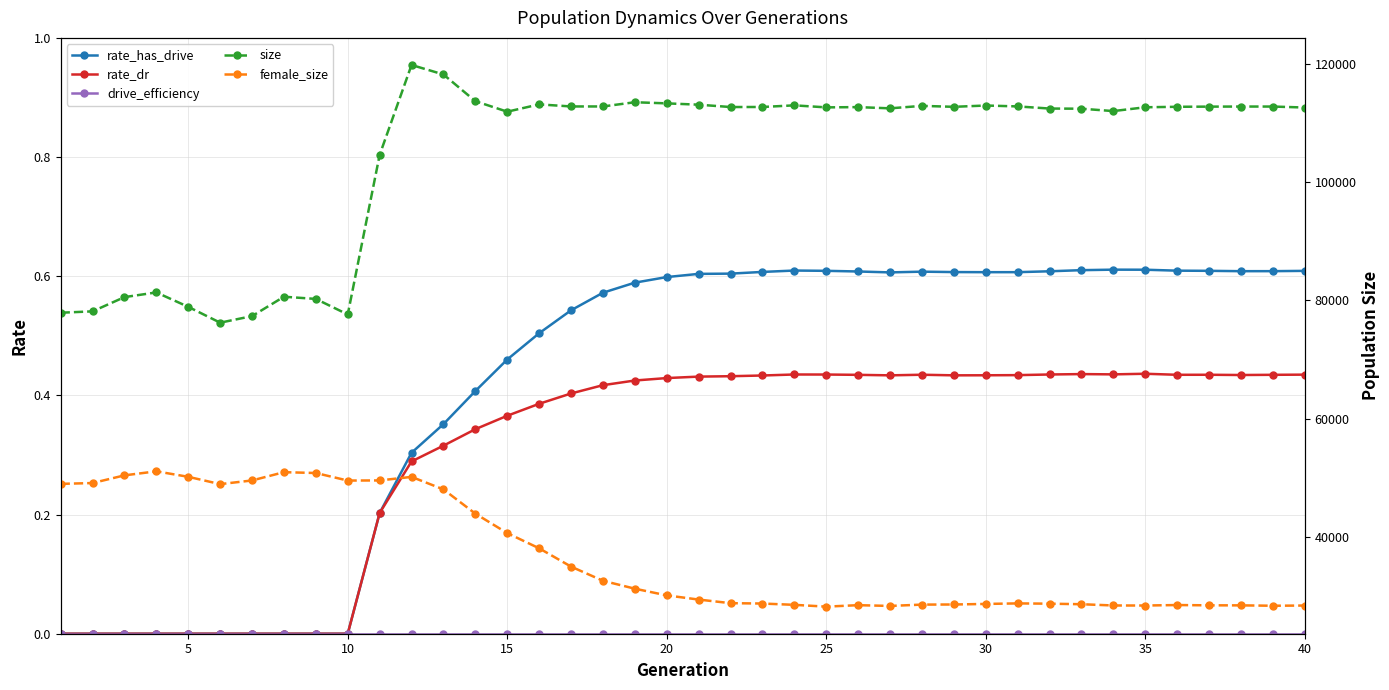

What is the greatest value displayed?

119786.0